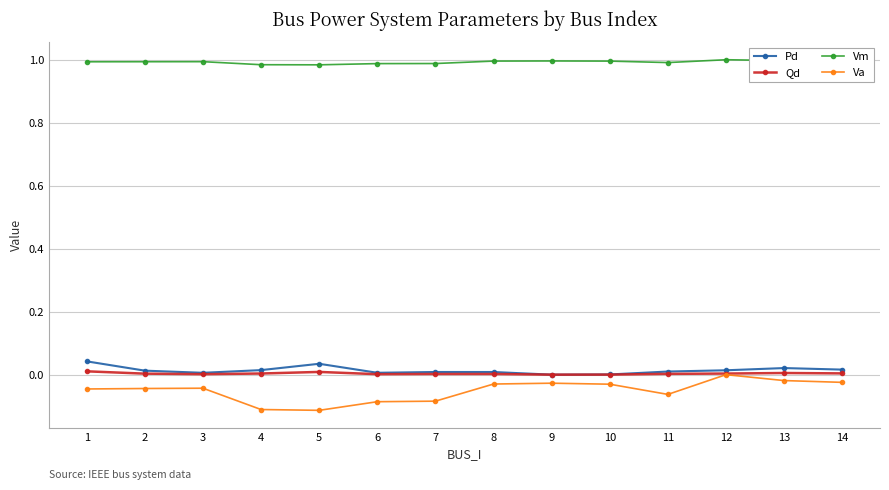

True or false: Vm and Va cross at least once.

False